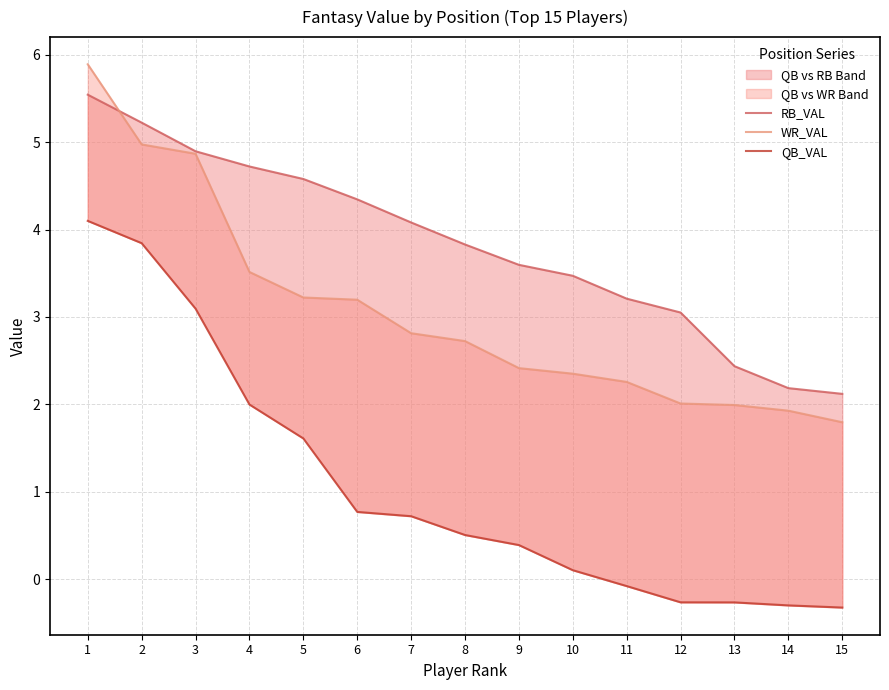

Is it true that RB_VAL equals 1.1 at 11?

False